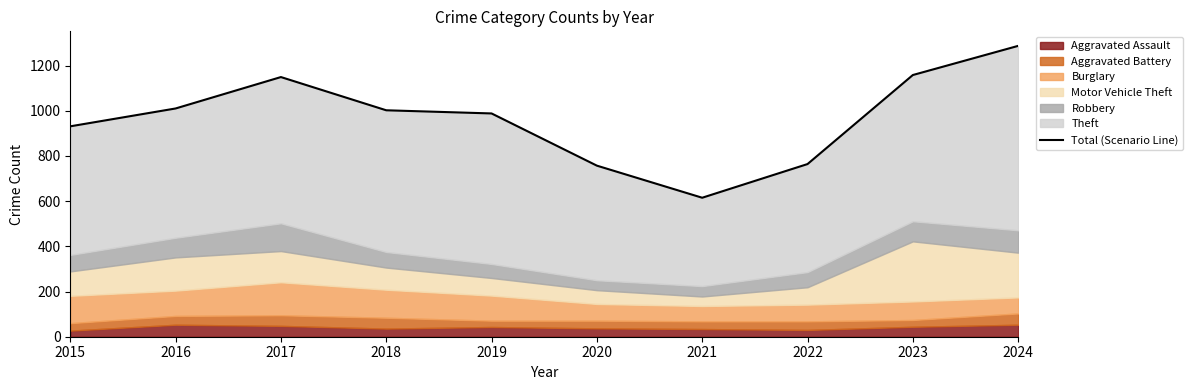

Which category has the lowest value across all series?

2021